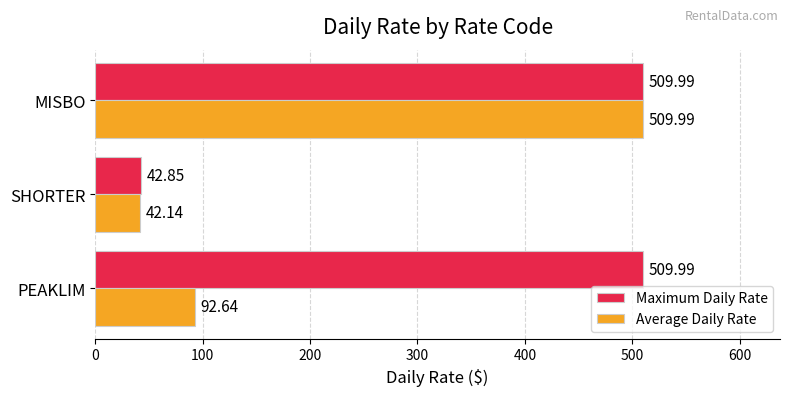

What is the maximum value shown in the chart?

510.0